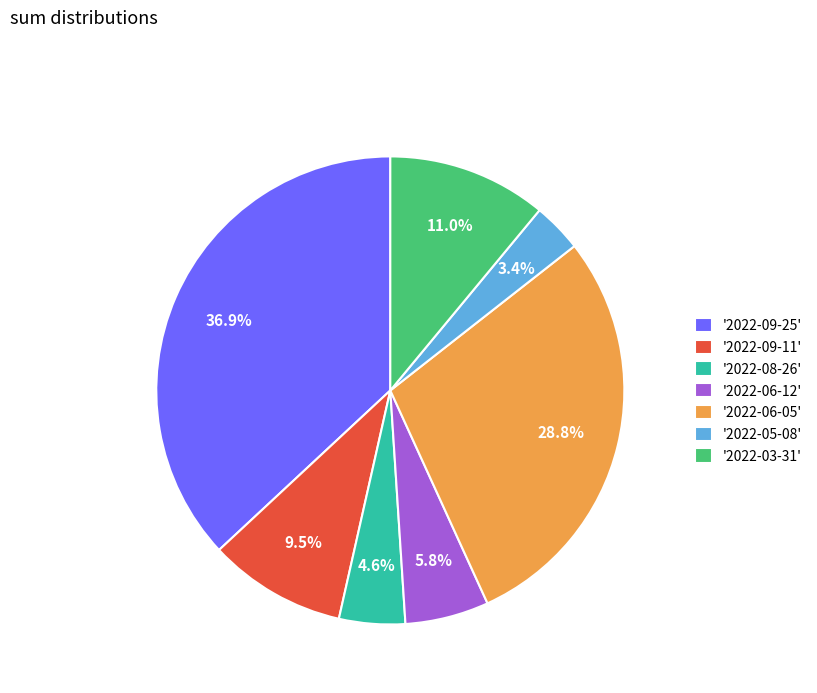

What is the ratio of the value at '2022-05-08' to the value at '2022-06-12'?

0.6